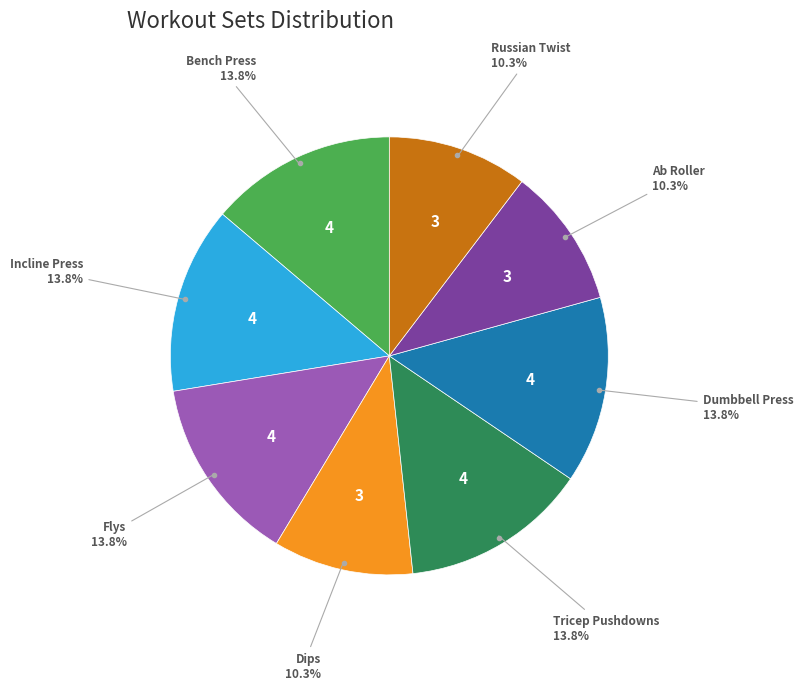

Is there any slice that represents more than half of the pie?

No